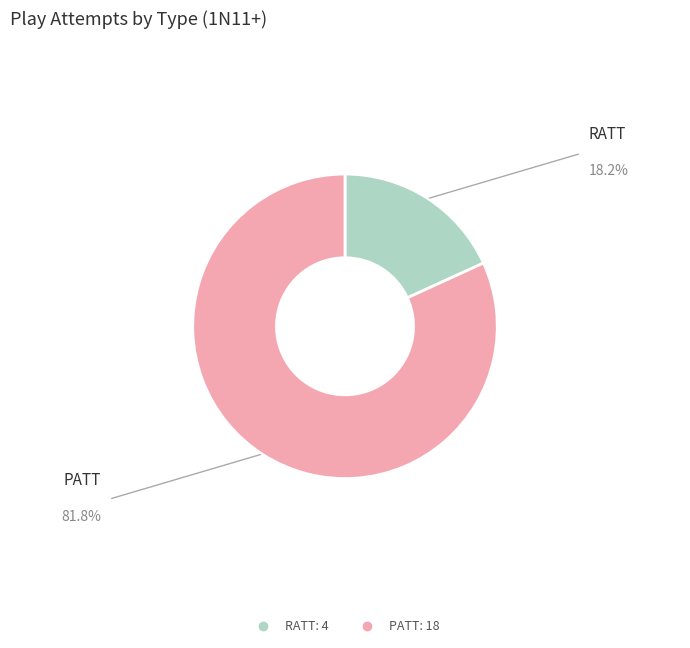

Is it true that PATT is 73% of the pie?

False